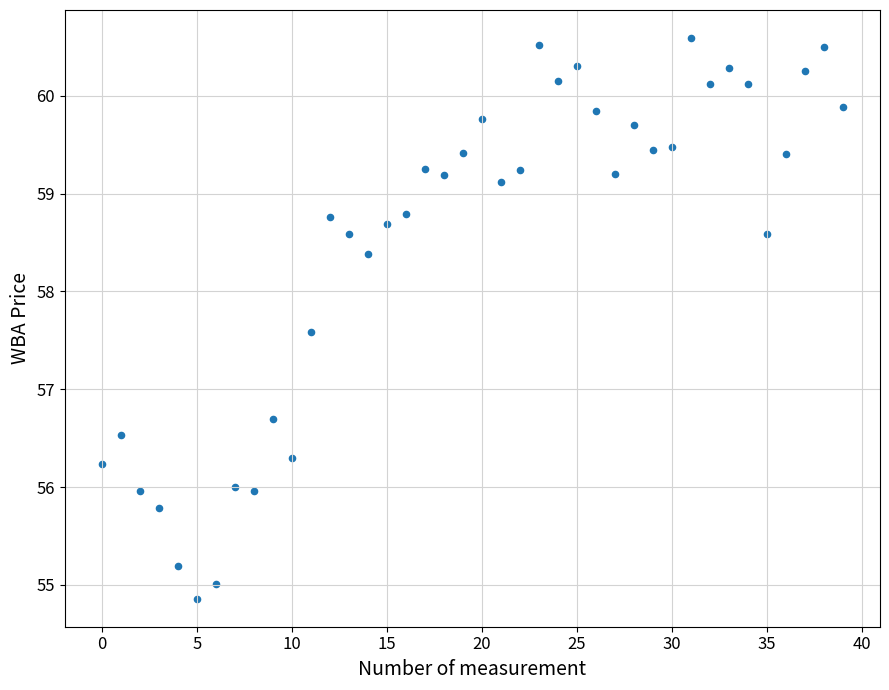

What Y value in the scatter plot is closest to 57?

56.7